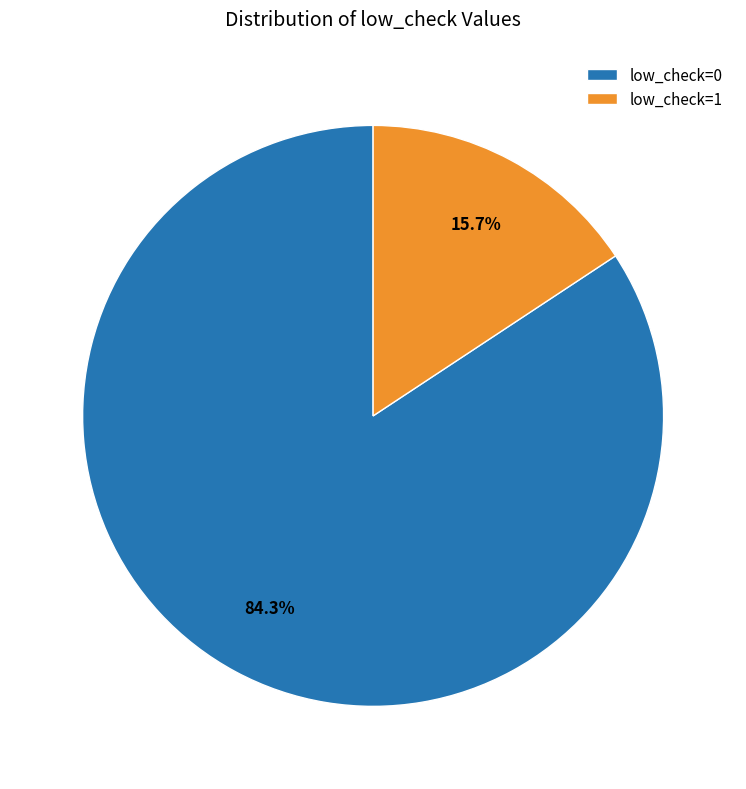

Does low_check=1 account for over 50% of the chart?

No